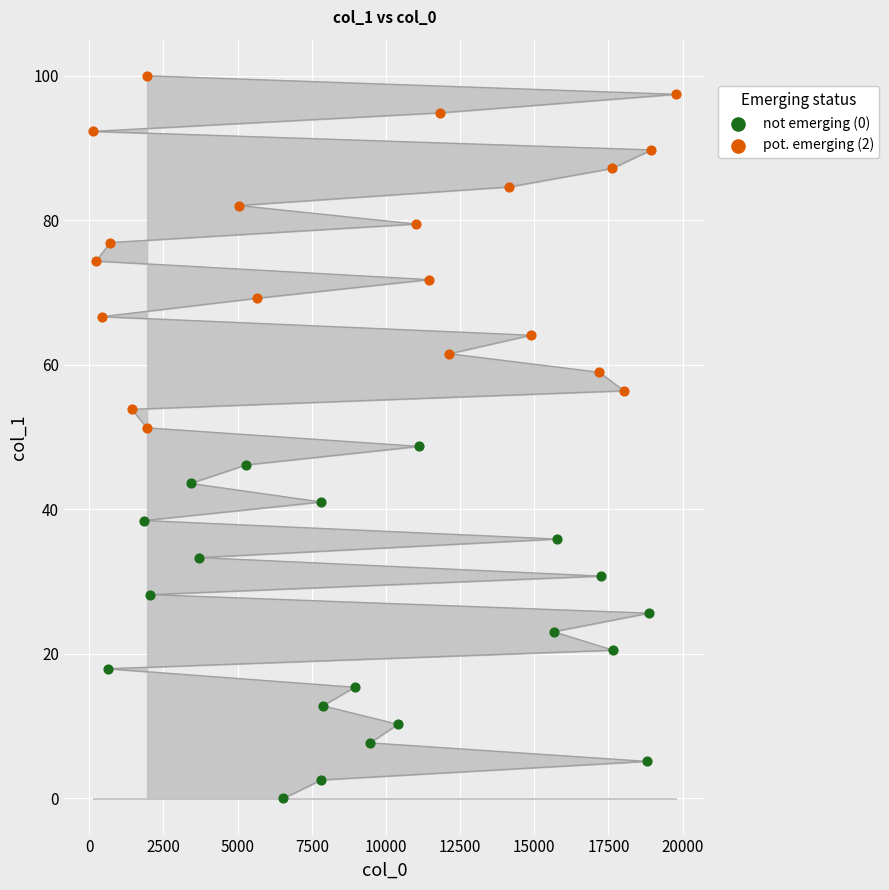

Which series reaches the minimum Y coordinate?

not emerging (0)